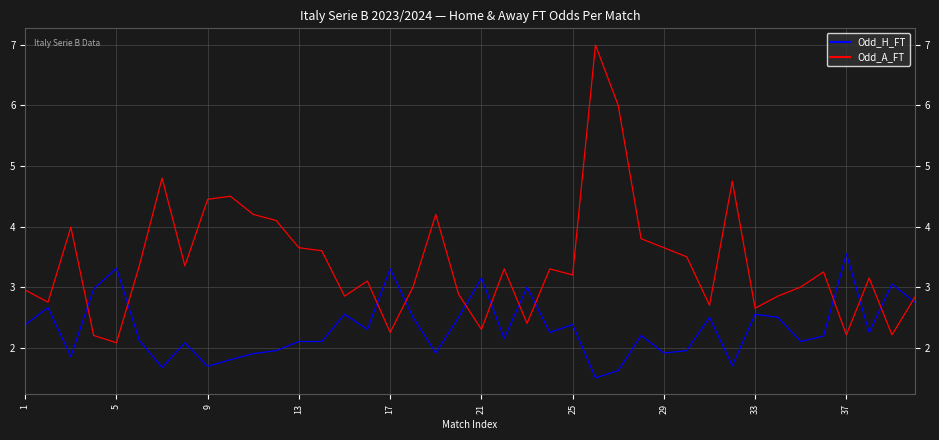

Rank the series by their average value, from lowest to highest.

Odd_H_FT, Odd_A_FT